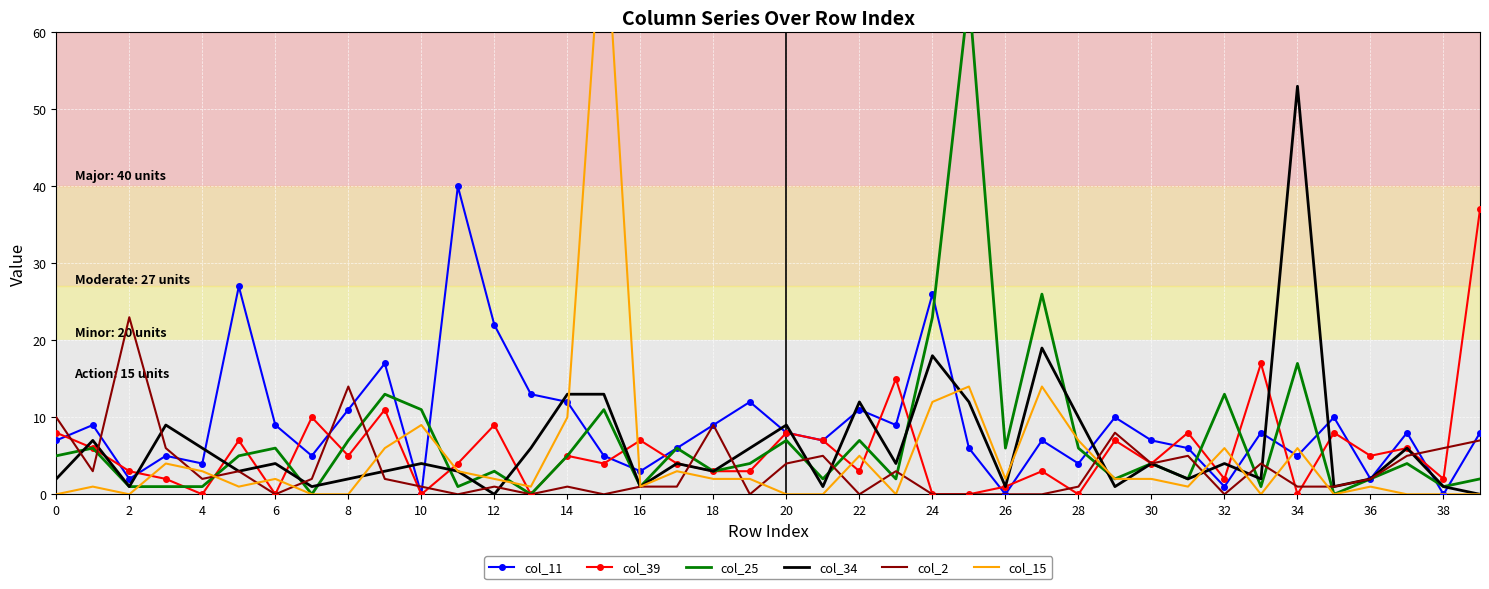

The col_2 series shows -16 at 32. True or false?

False